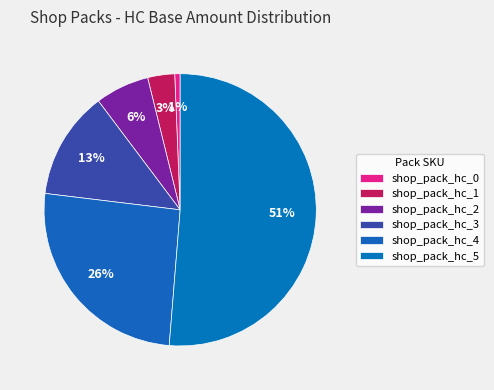

How many segments does this pie chart have?

6